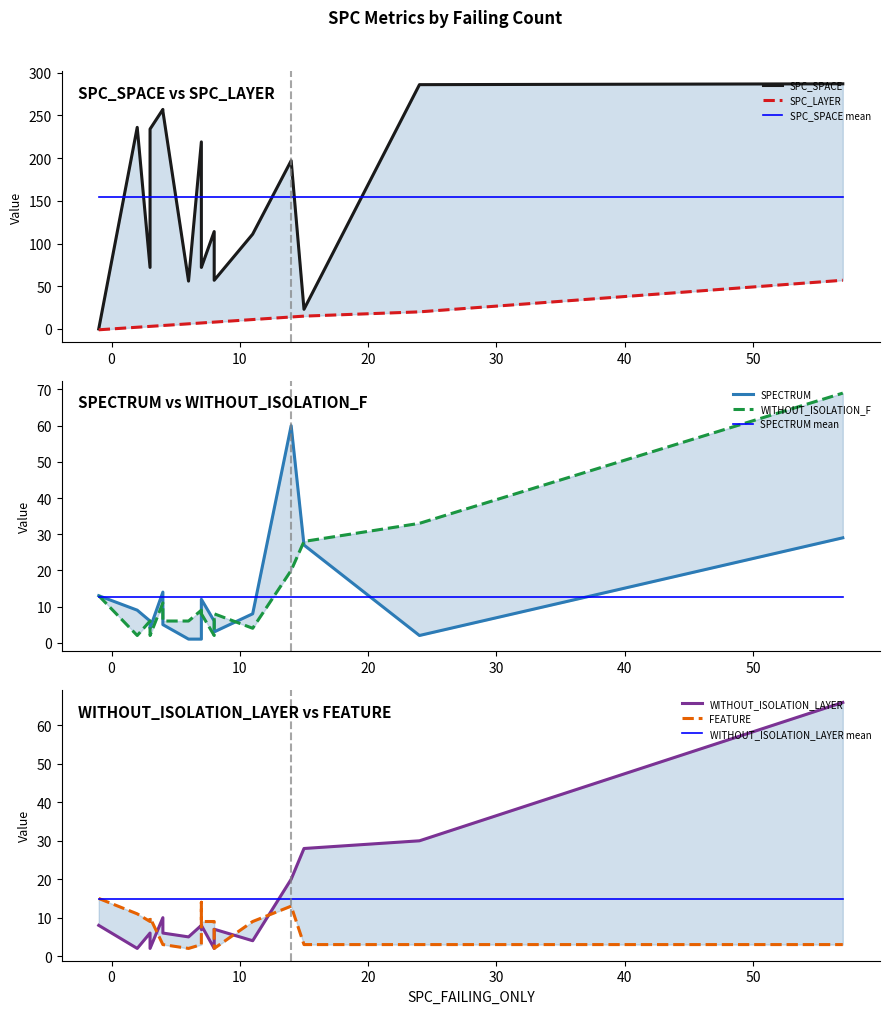

List the labels in order of SPC_LAYER value, smallest first.

-1, -1, 2, 3, 3, 4, 4, 4, 6, 7, 7, 7, 8, 8, 11, 14, 15, 24, 57, 57